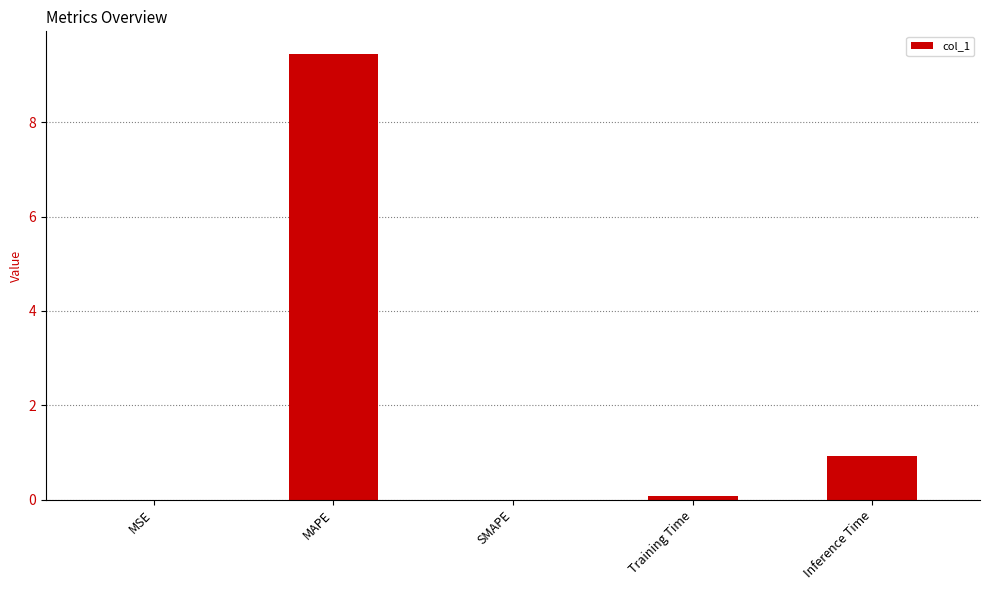

At which label is the value closest to 4?

Inference Time